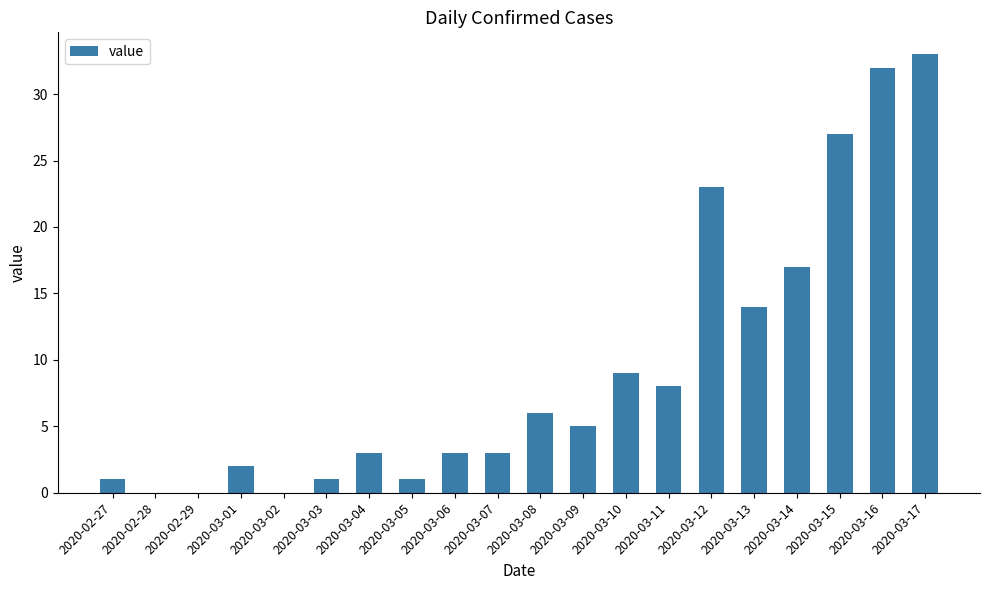

Where is the data nearest to the value 16?

2020-03-14